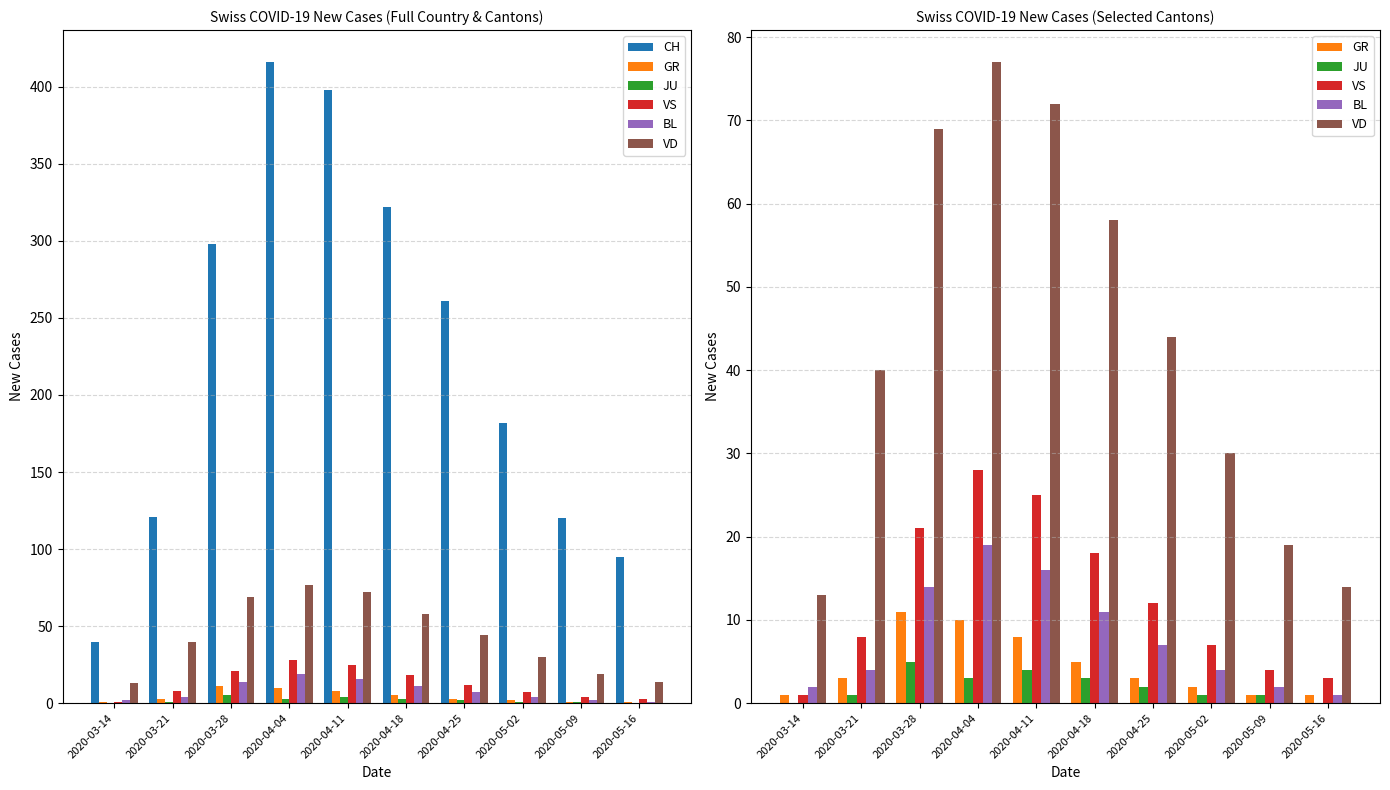

At 2020-04-25, list the series in order from smallest to largest.

JU, GR, BL, VS, VD, CH